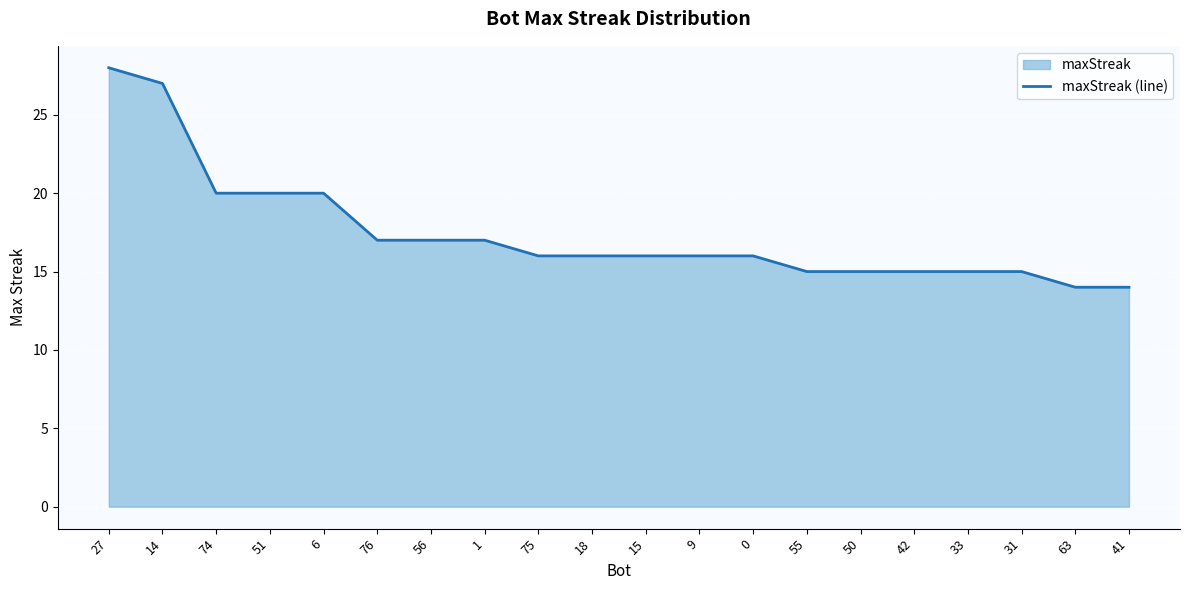

True or false: the data has more than 1 interior local peaks.

False